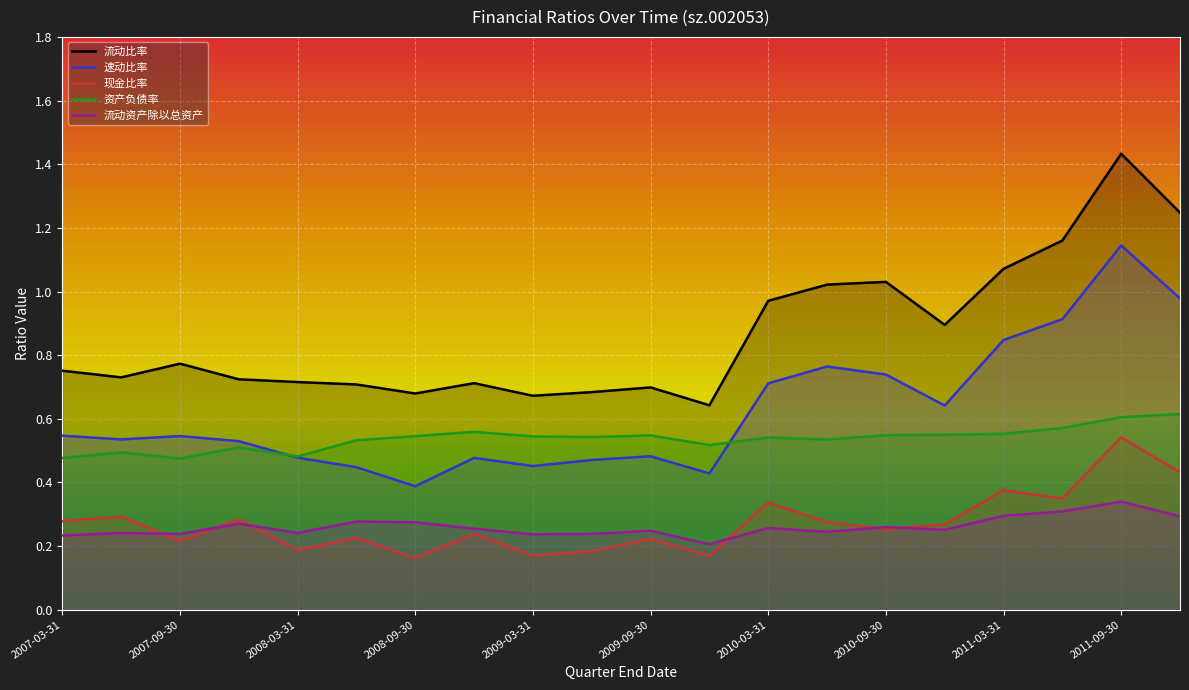

How many series are shown in this chart?

5